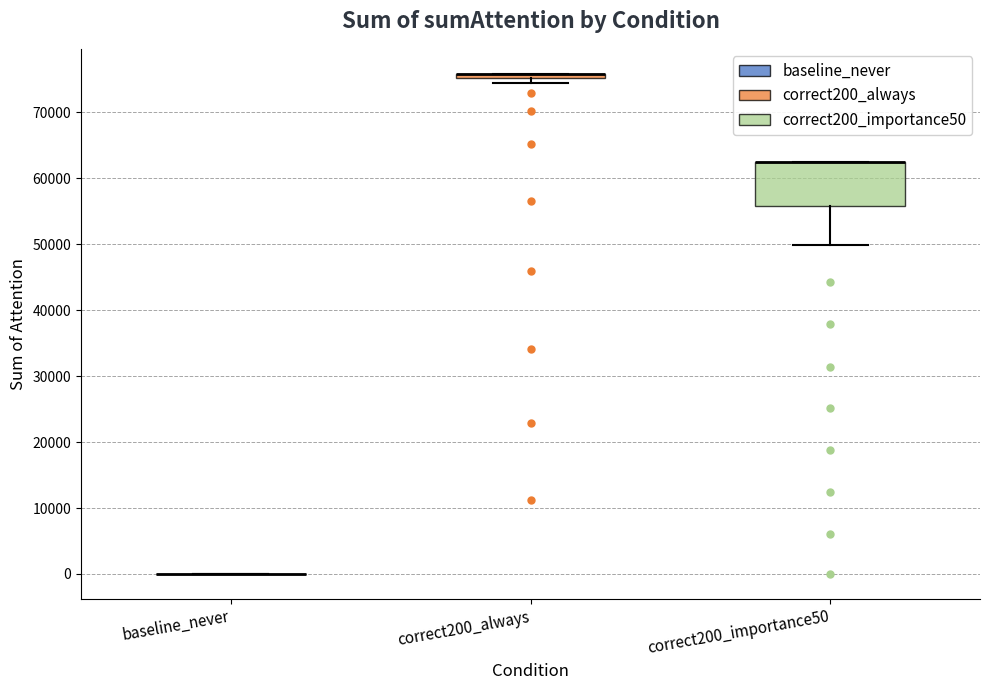

Comparing the boxes themselves (not the whiskers), which one is the tallest?

correct200_importance50